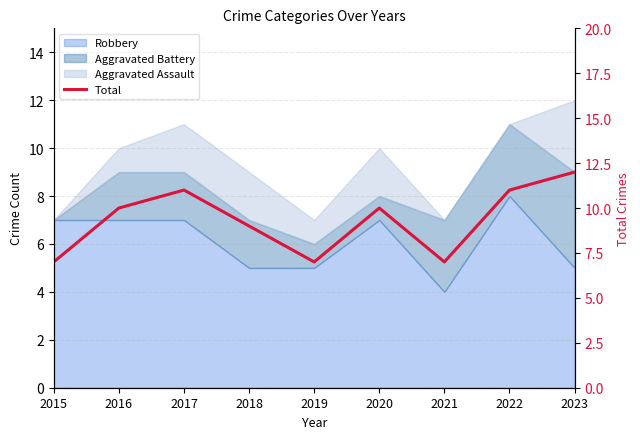

How many values are below 10?

4